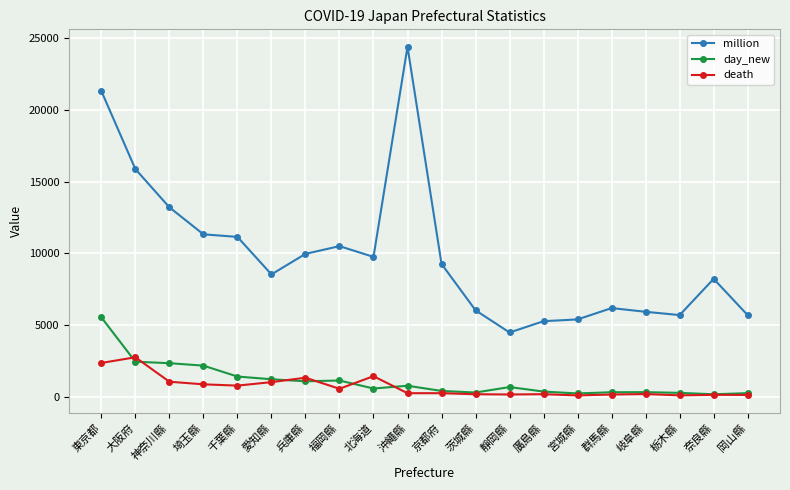

True or false: day_new has more than 1 points higher than both neighbors.

True